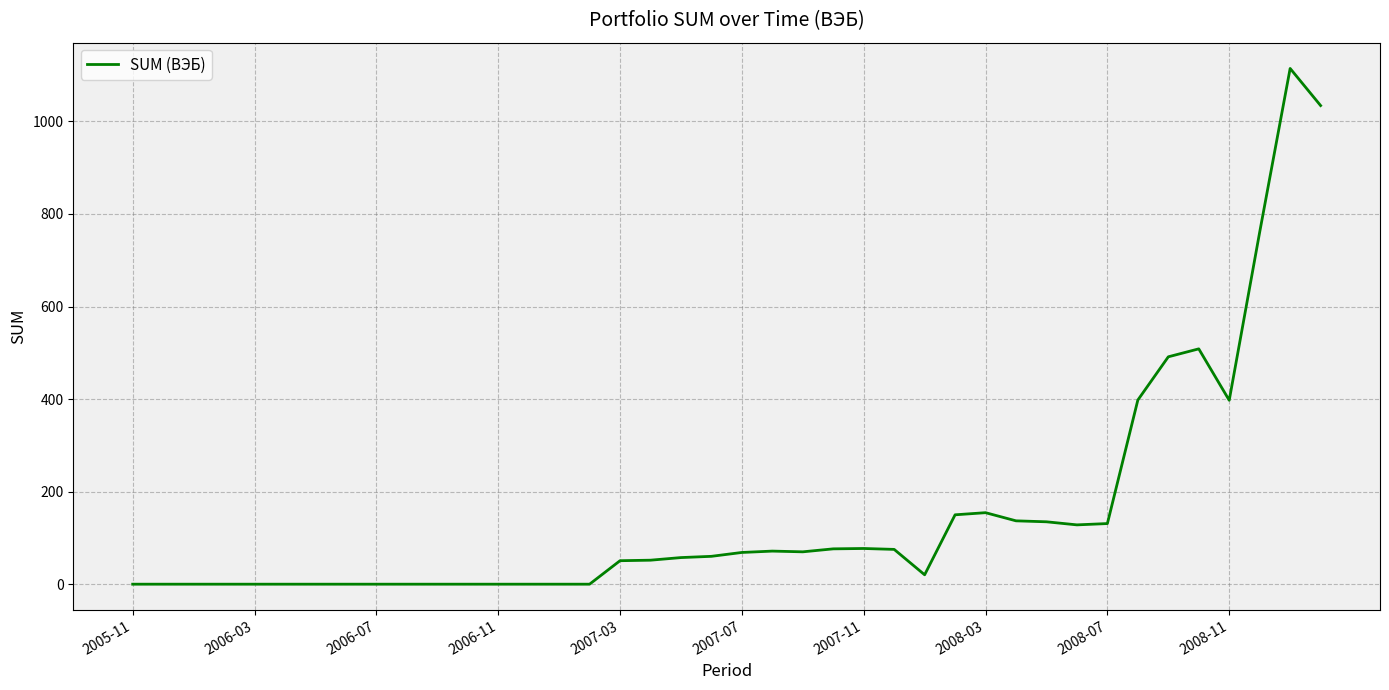

What is the sum of all values?

6219.3